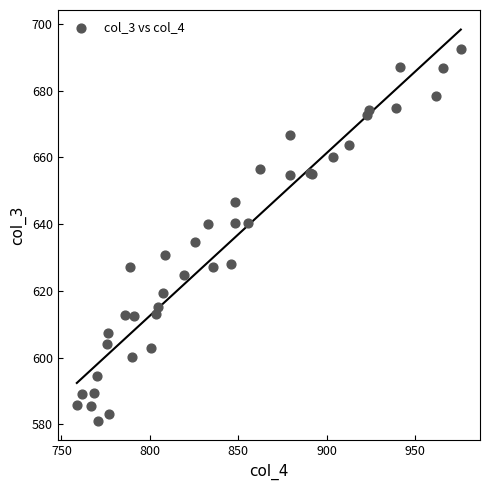

What Y value in the scatter plot is closest to 636?

634.6